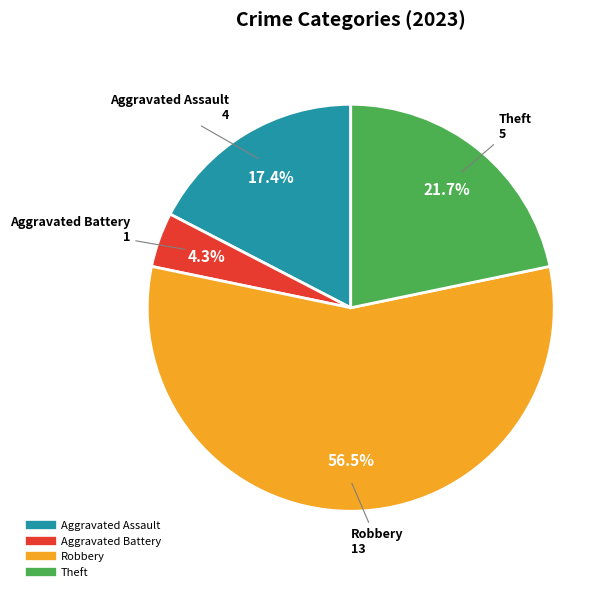

Is there a majority slice in this chart?

Yes